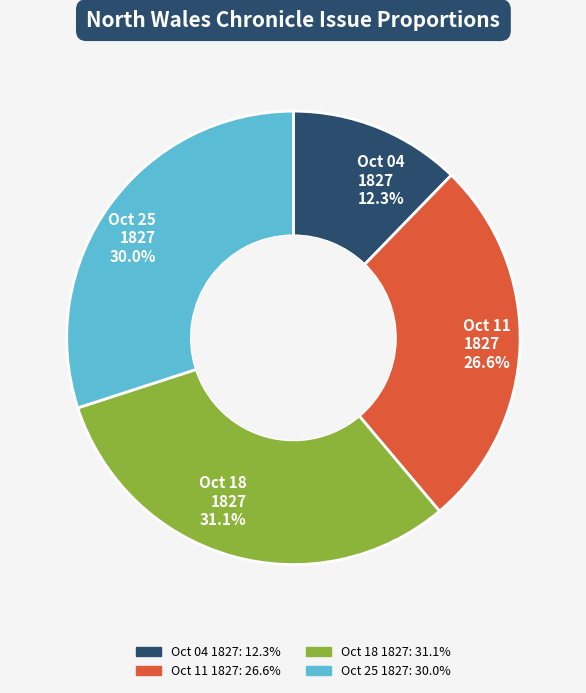

Rank the categories by value from lowest to highest.

Oct 04 1827 12.3%, Oct 11 1827 26.6%, Oct 25 1827 30.0%, Oct 18 1827 31.1%